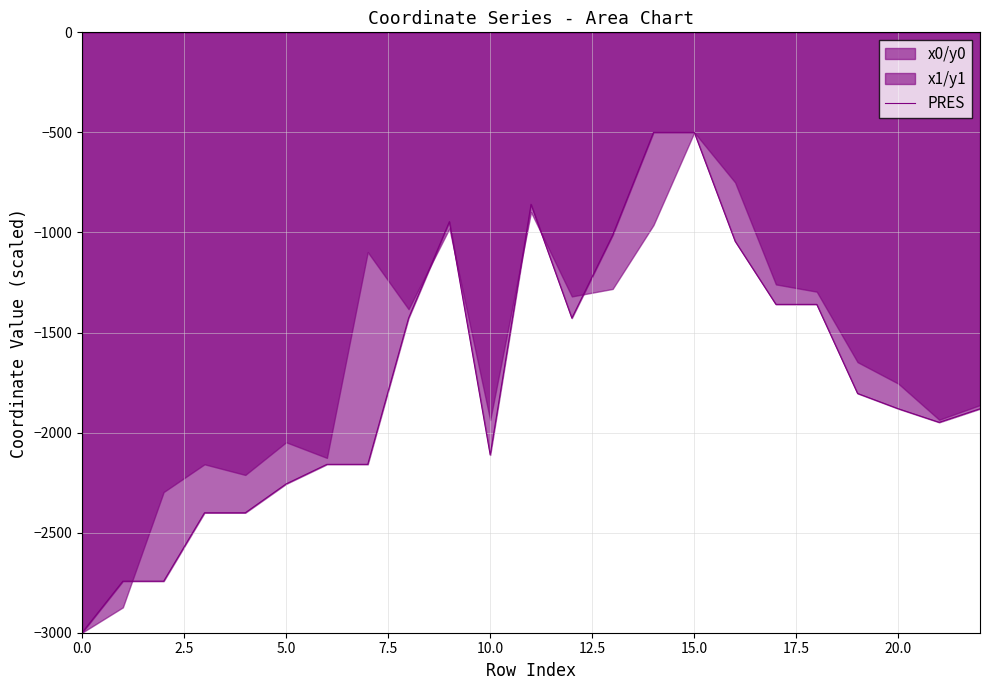

What is the average value?

-1735.8